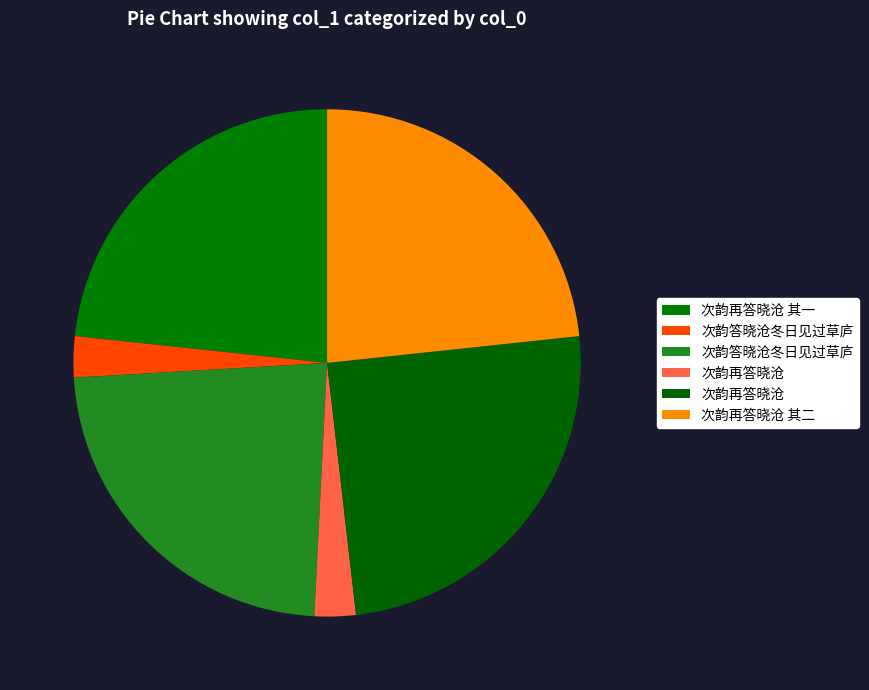

Count the number of slices in the pie.

6